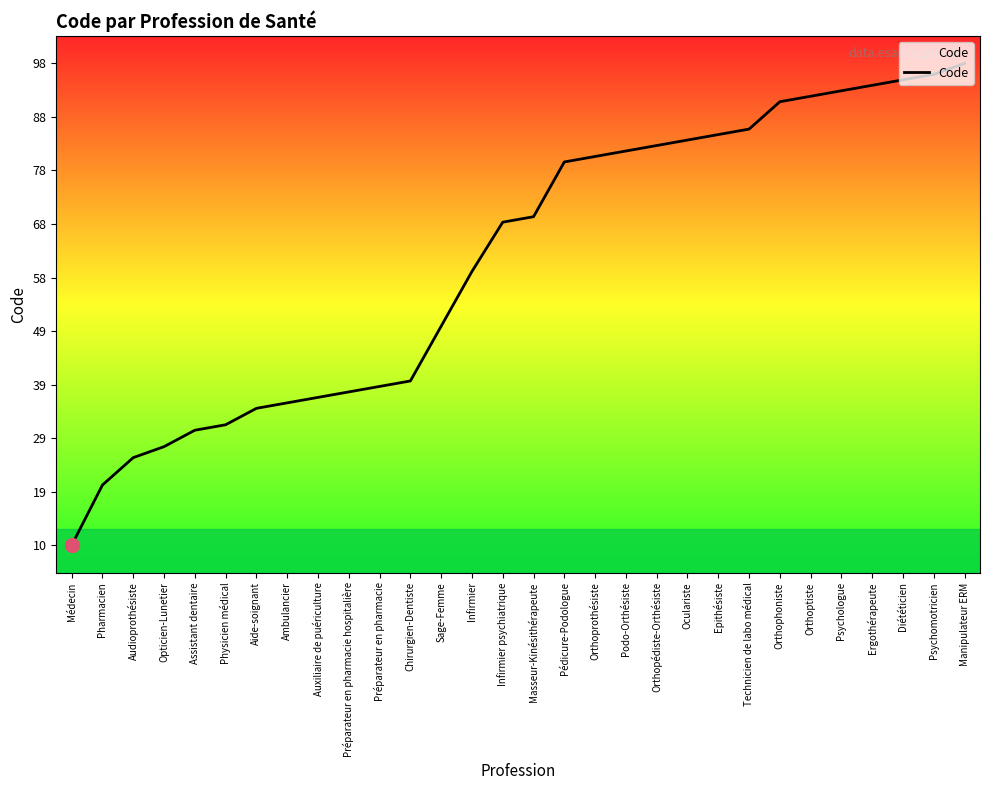

True or false: there are more than 1 points higher than both neighbors.

False